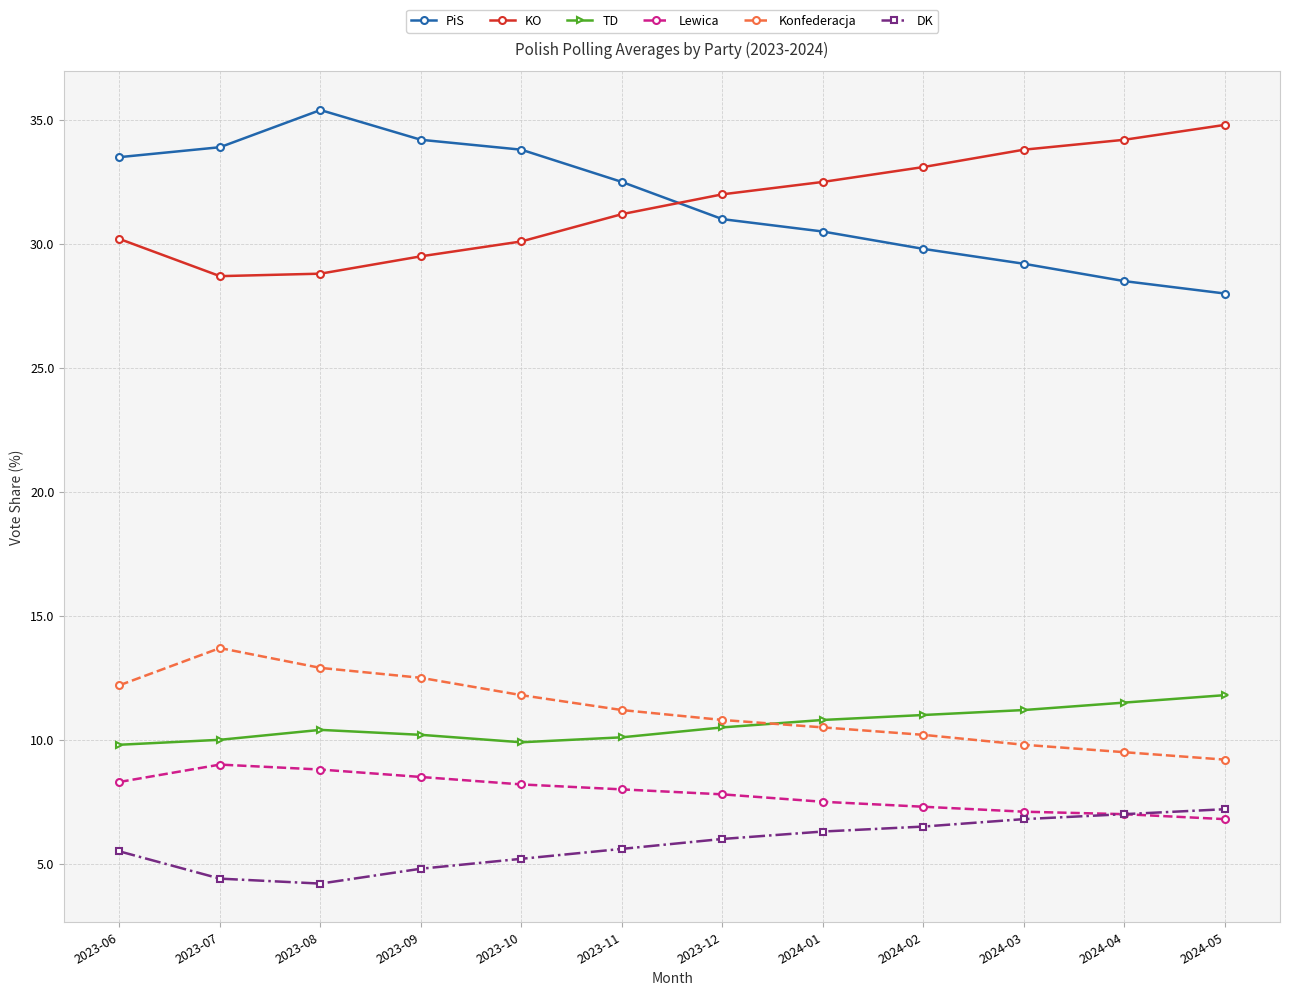

At which category does PiS reach its first local peak?

2023-08